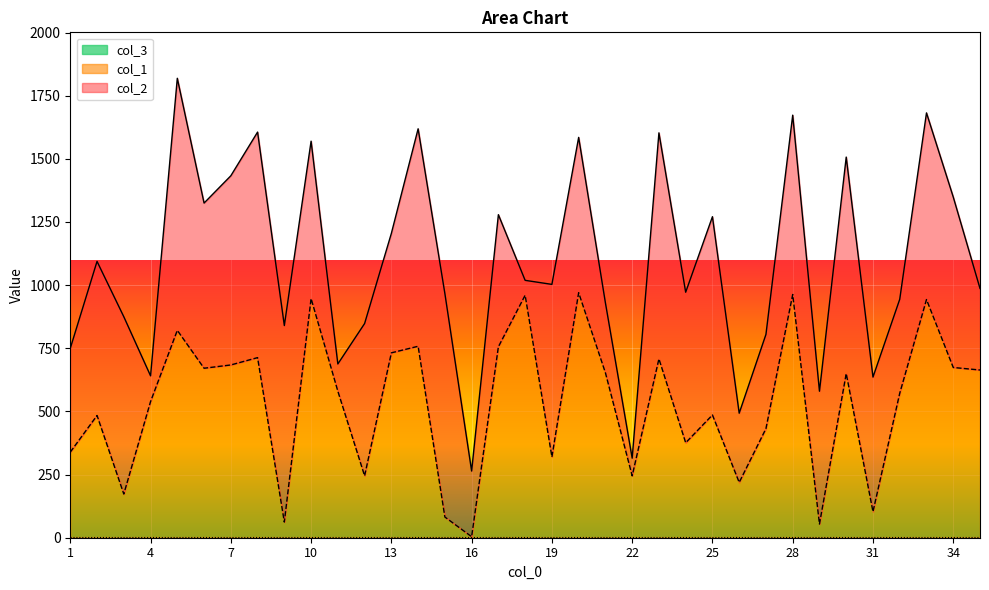

Between 8 and 13, which series saw the biggest shift?

col_2